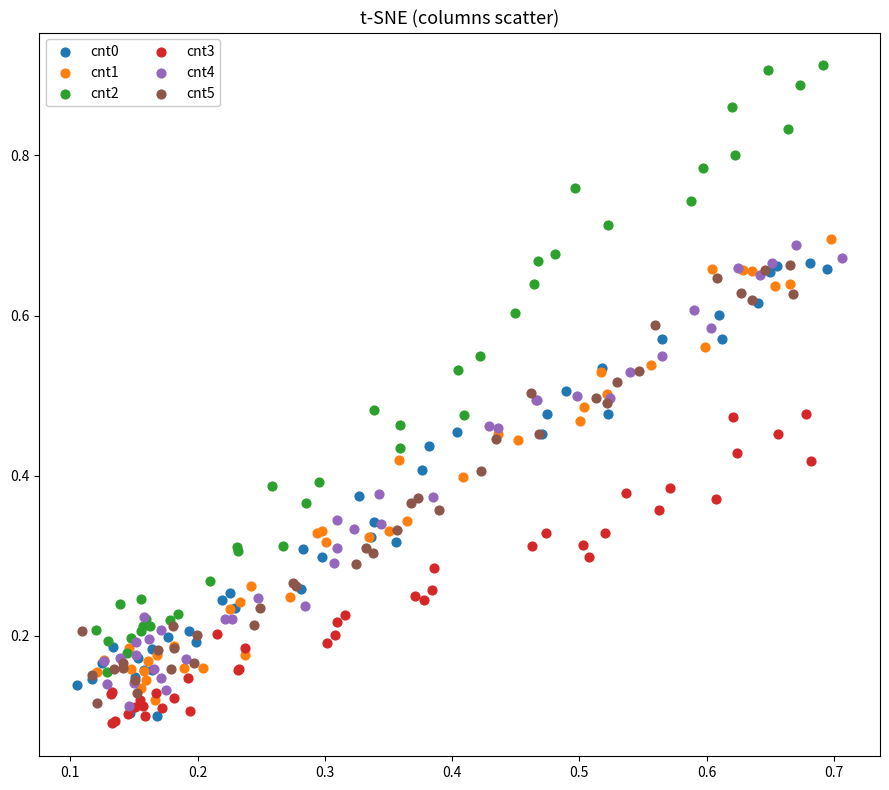

Which series contains the highest Y value?

cnt2